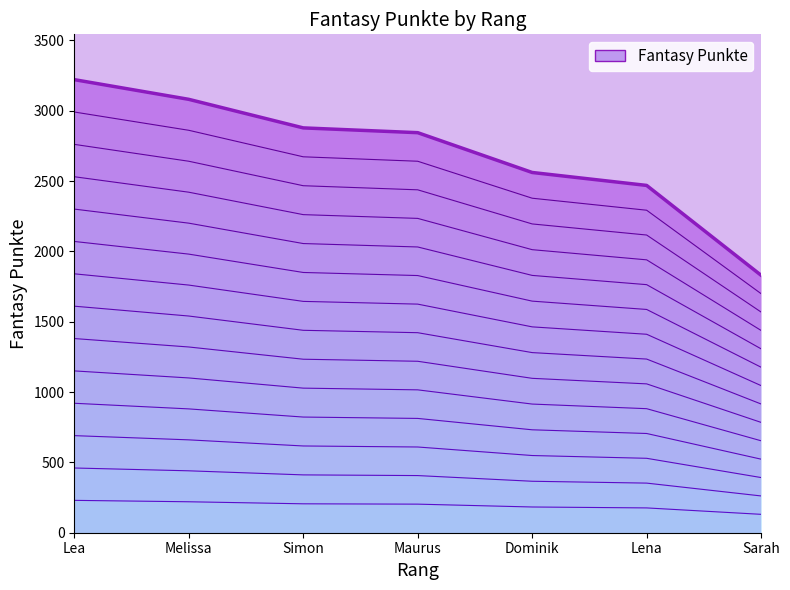

What is the ratio of the value at Lena to the value at Maurus?

0.9